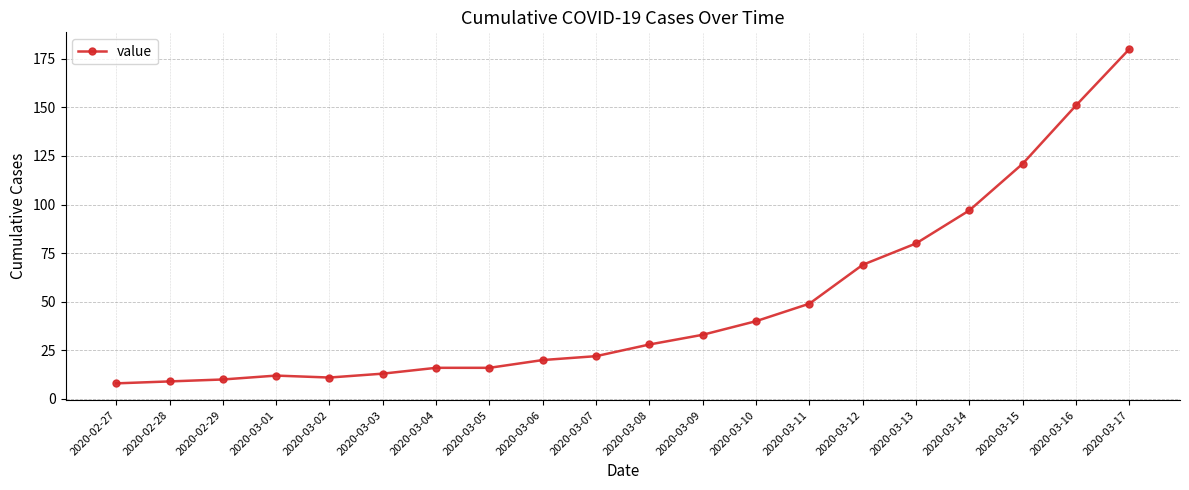

What is the minimum value shown in the chart?

8